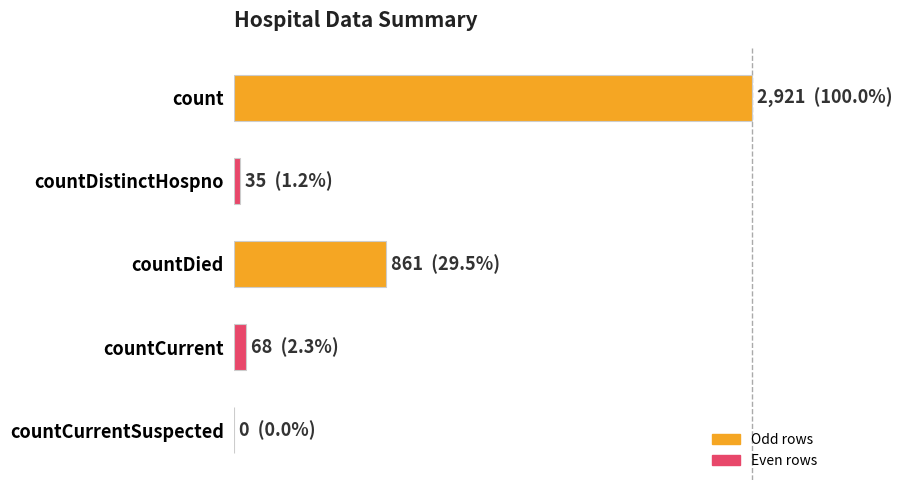

How many categories are shown in the chart?

5